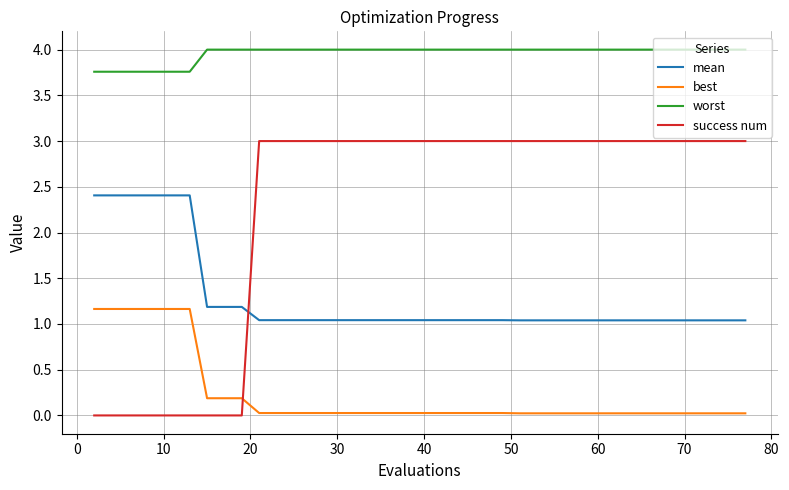

Rank the series by their maximum value, from lowest to highest.

best, mean, success num, worst